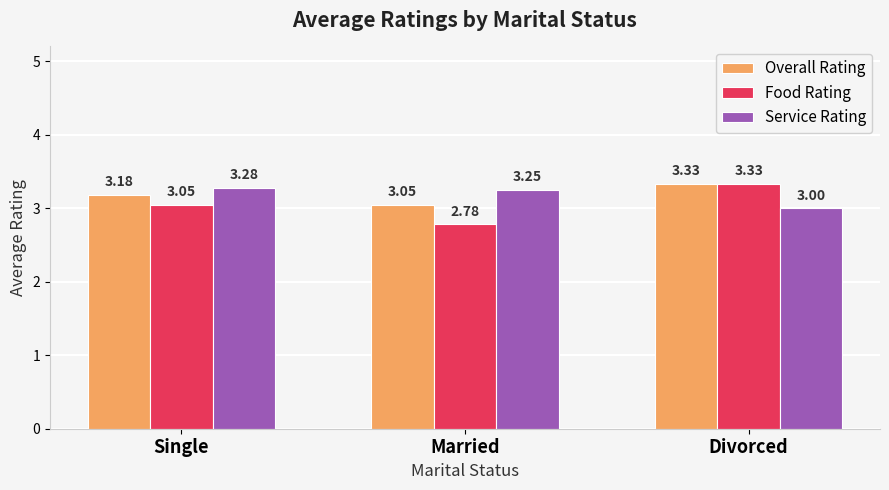

What is the spread (max minus min) of values at Divorced?

0.3